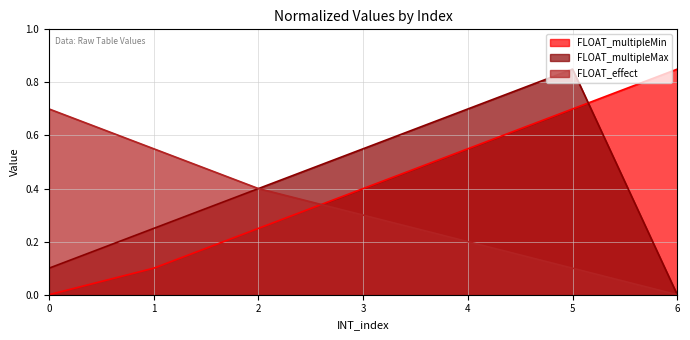

Is the value of FLOAT_multipleMax at 3 greater than the value of FLOAT_multipleMin at 3?

Yes